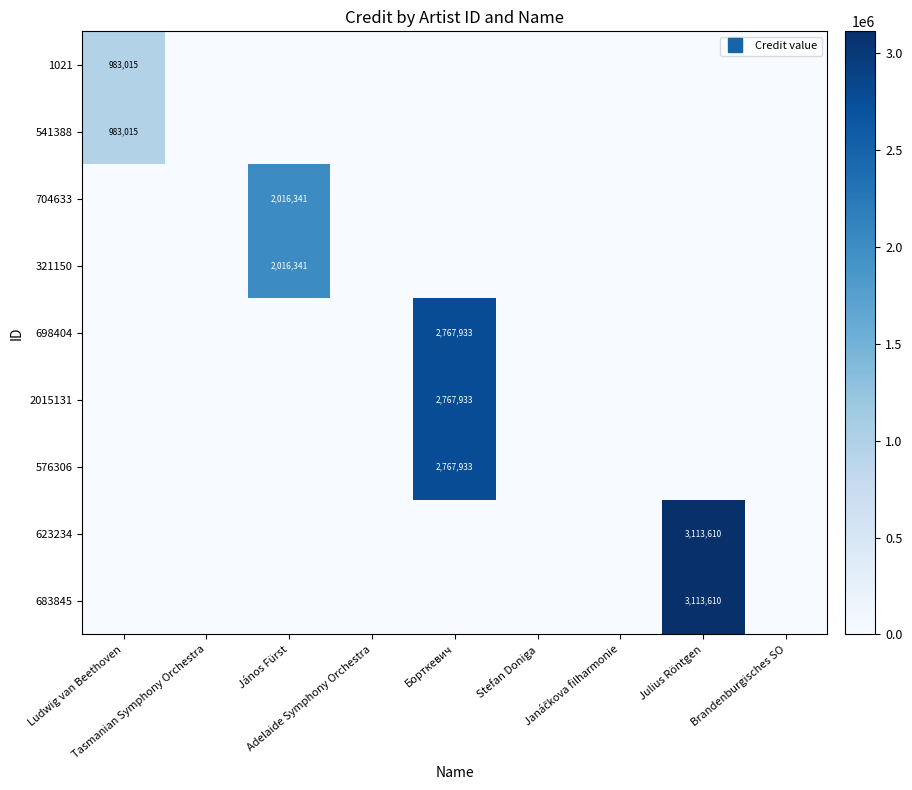

What is the sum of all 683845 values?

3113610